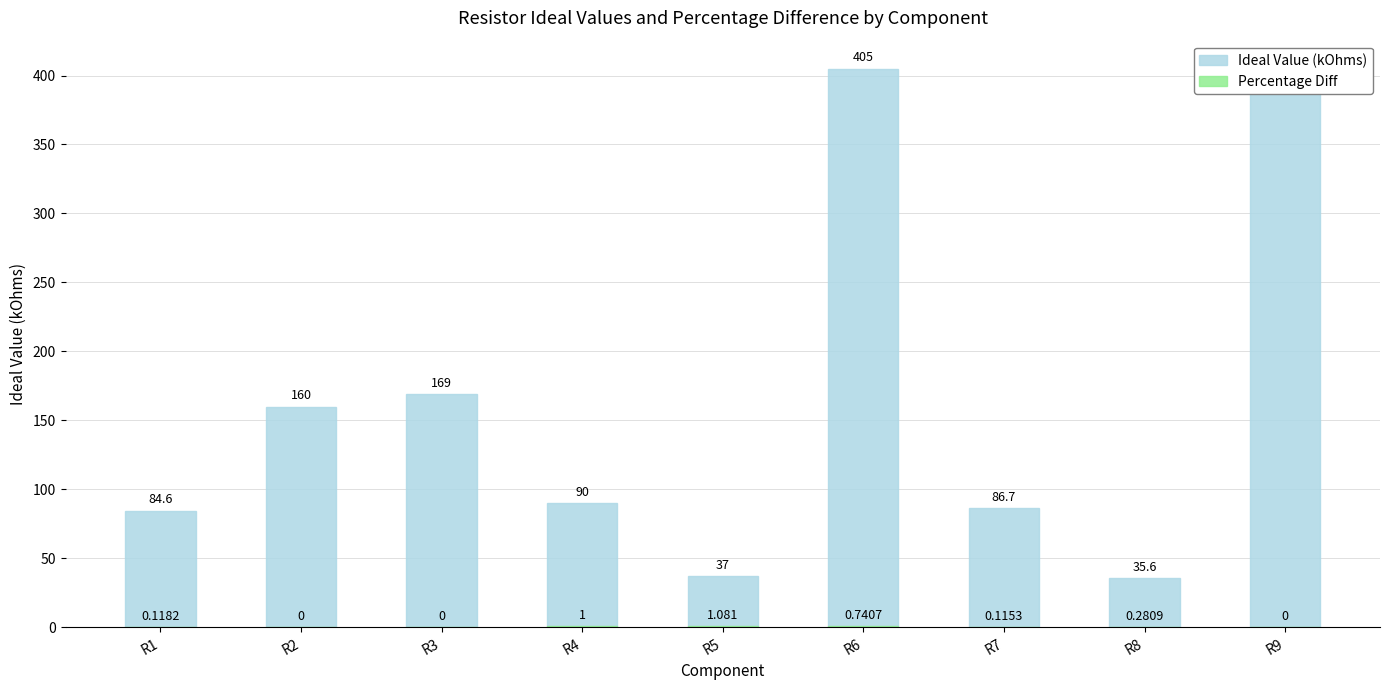

Is the value of Ideal Value (kOhms) at R1 greater than the value of Percentage Diff at R1?

Yes